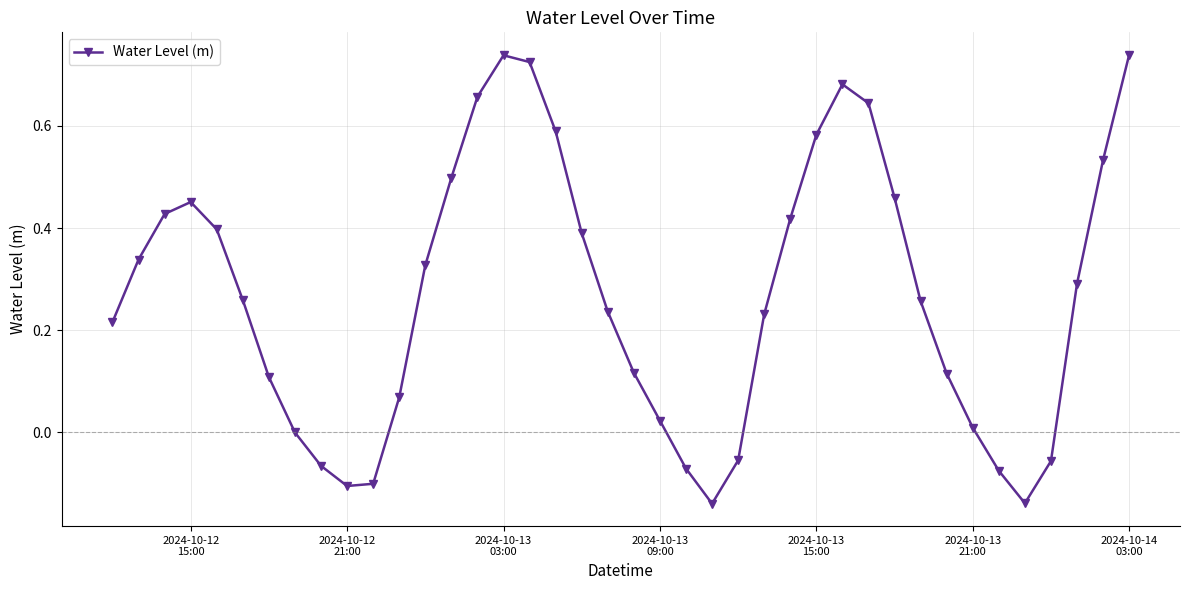

True or false: there are more than 2 points higher than both neighbors.

True